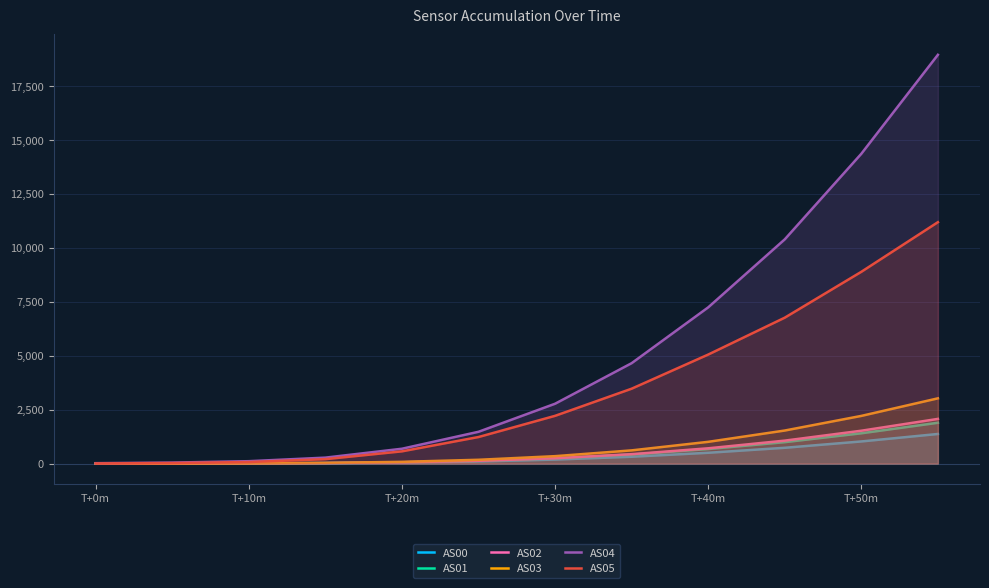

What is the average value of the AS04 series?

5083